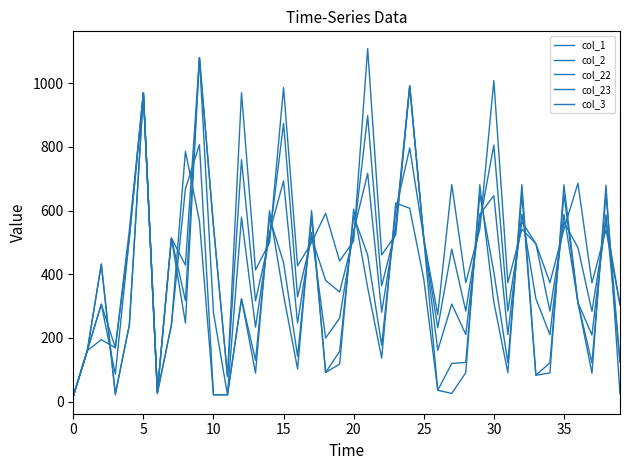

Where does the col_22 series first go above 504?

20